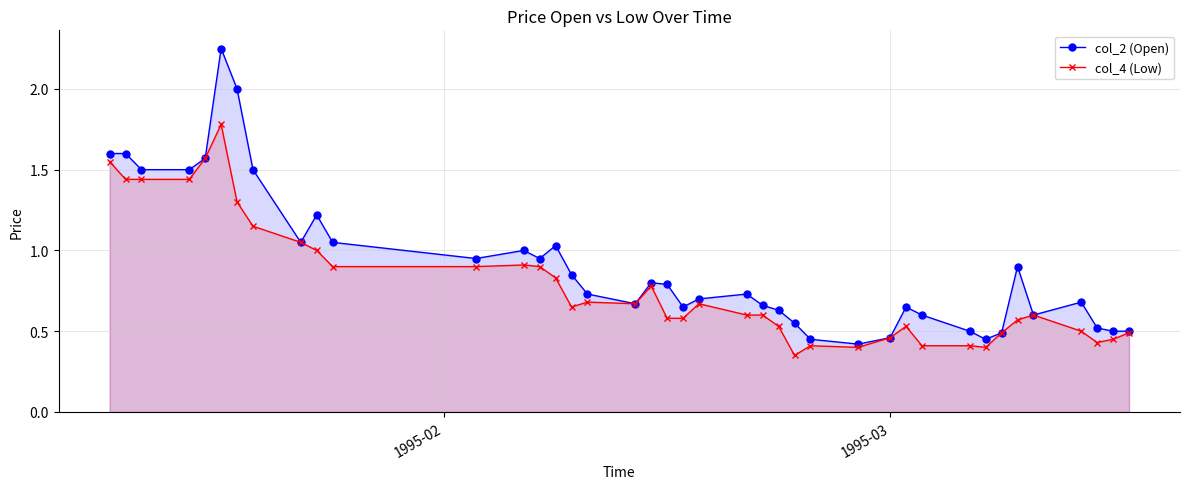

Which series has the largest total across all categories?

col_2 (Open)